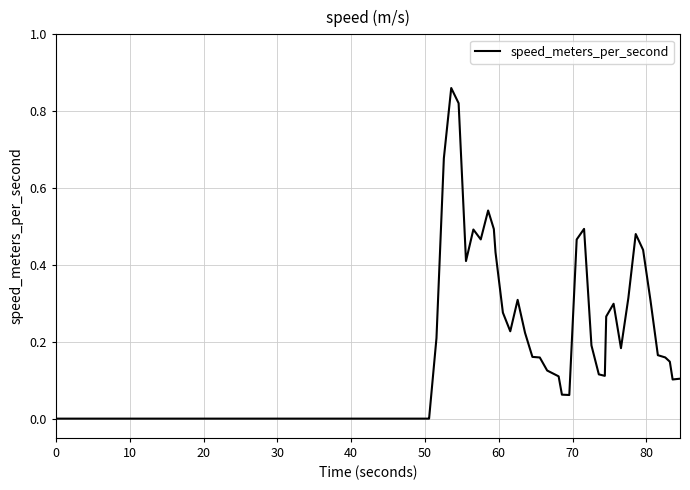

How many lines are shown in the chart?

1